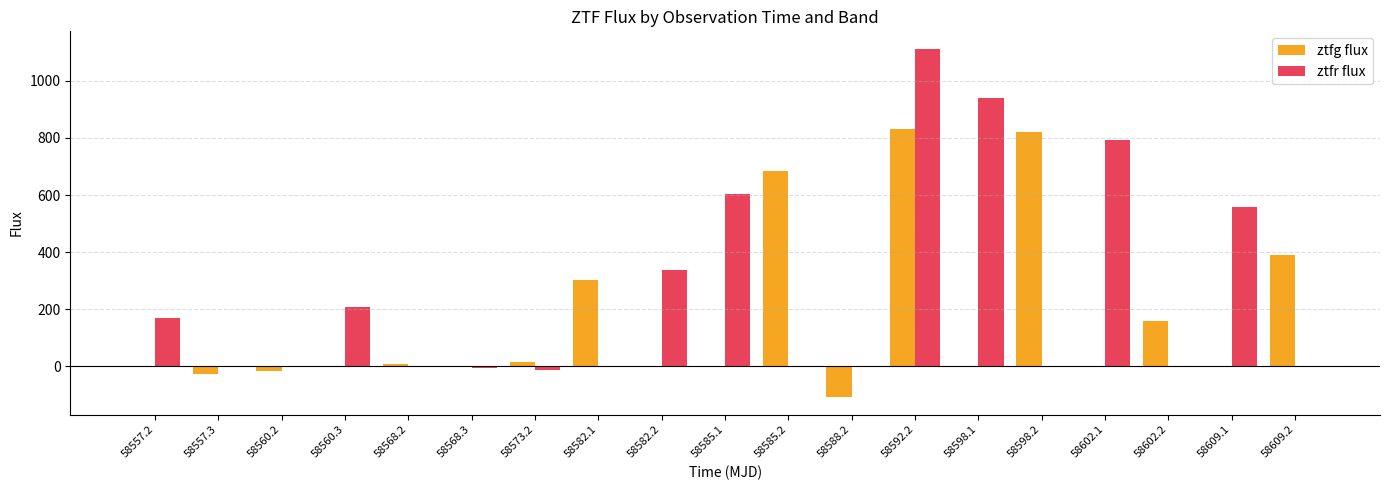

Count the number of categories in the chart.

19